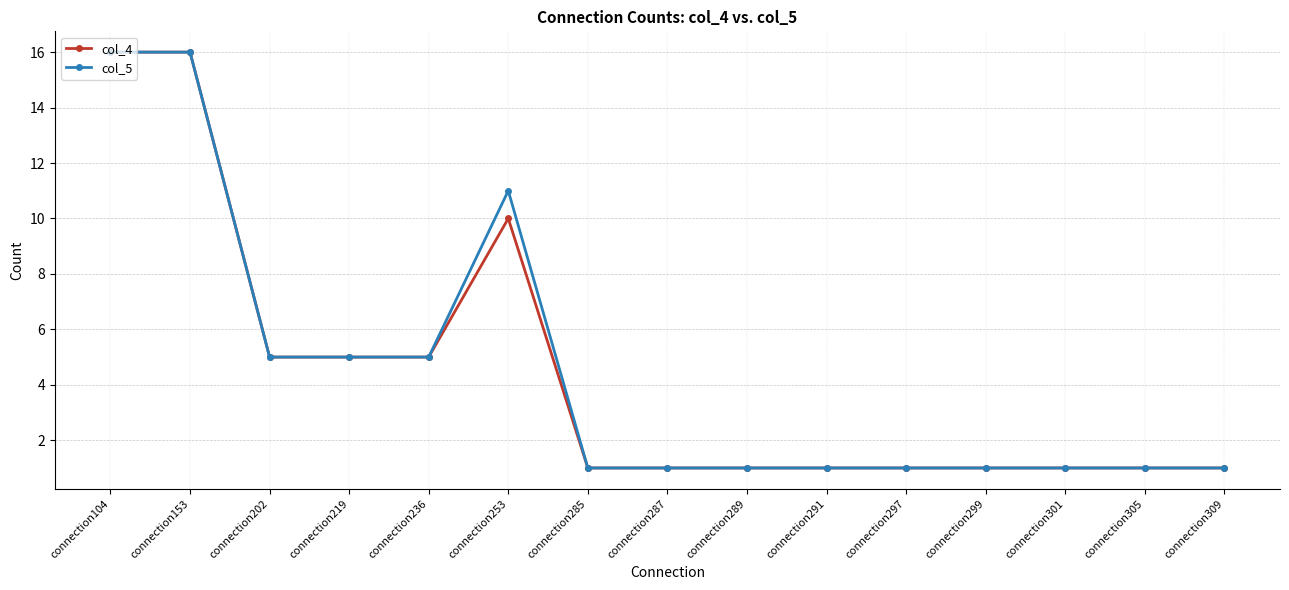

What is the maximum value for col_4?

16